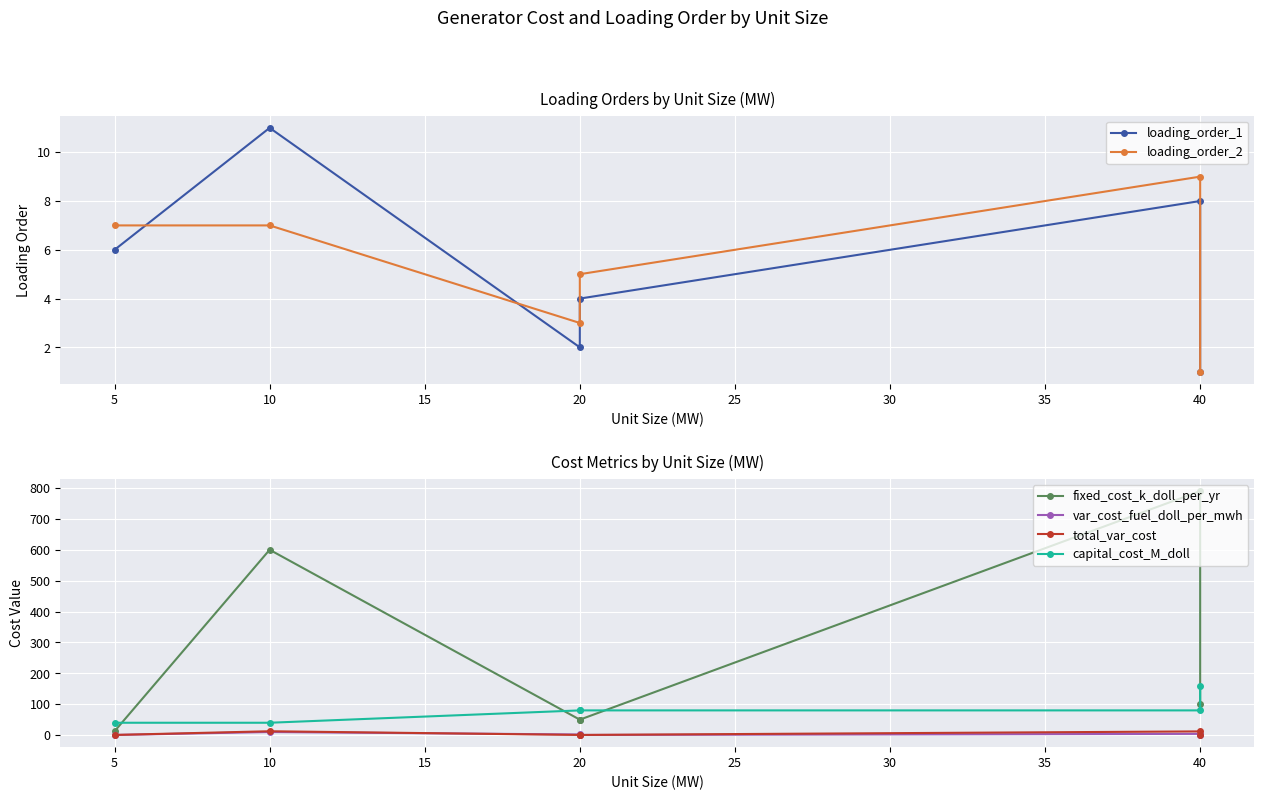

What are all the series names shown in the legend?

loading_order_1, loading_order_2, fixed_cost_k_doll_per_yr, var_cost_fuel_doll_per_mwh, total_var_cost, capital_cost_M_doll